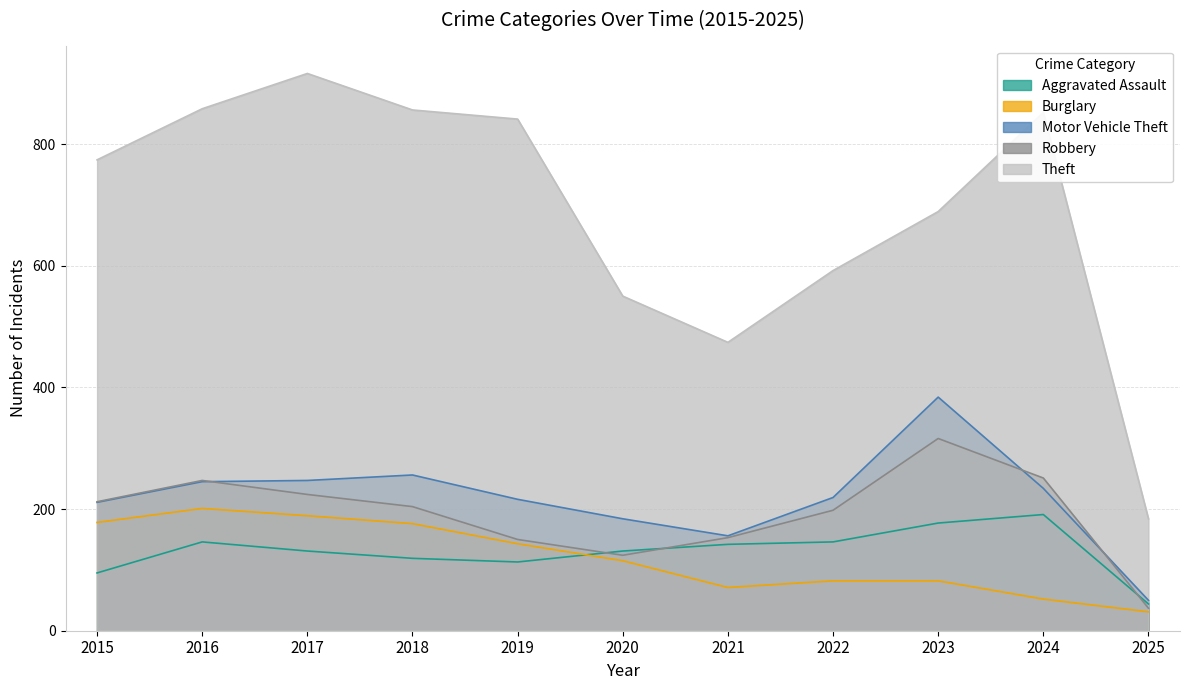

Where is the first local maximum for Aggravated Assault?

2016